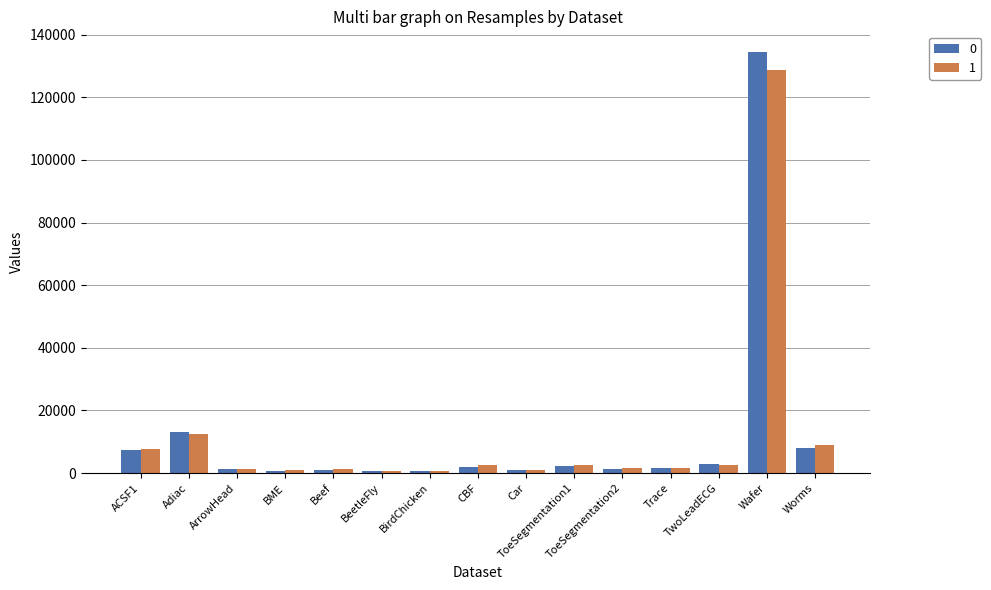

What is the value of the 0 bar at the 1st from the left?

7438